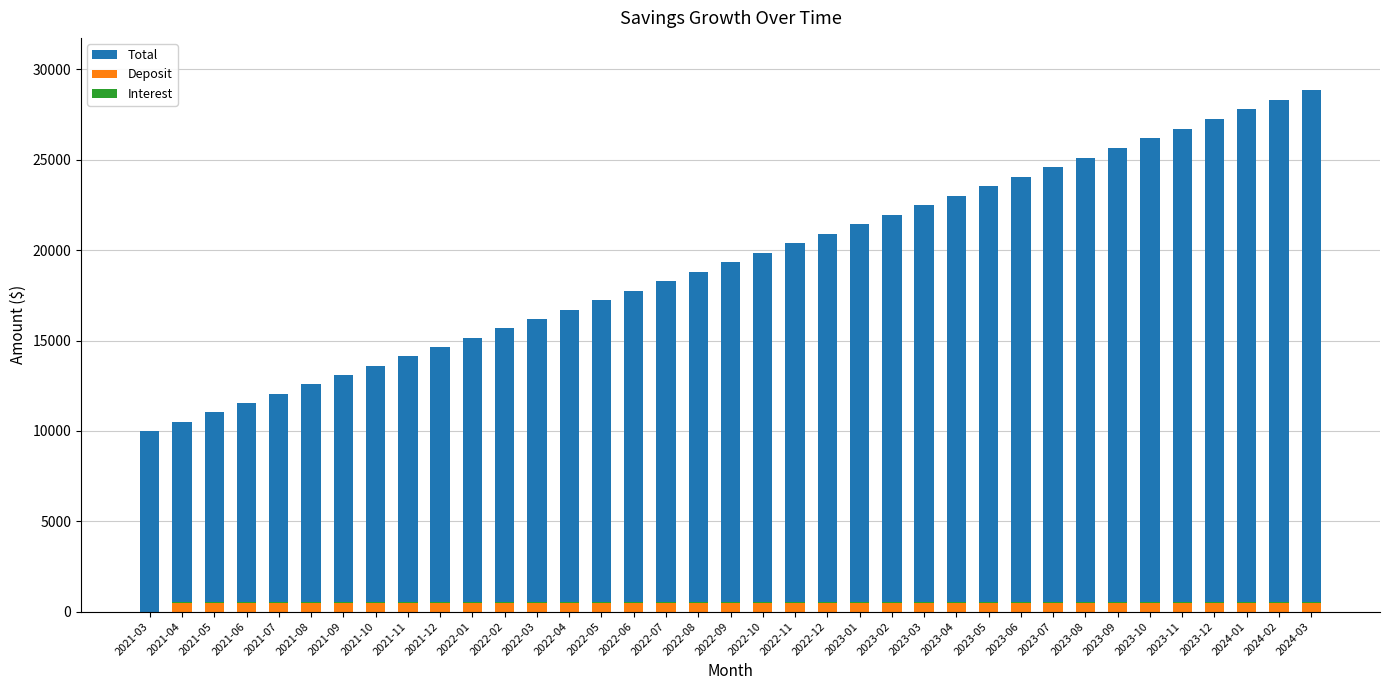

At which category is the sum across all series the highest?

2024-03